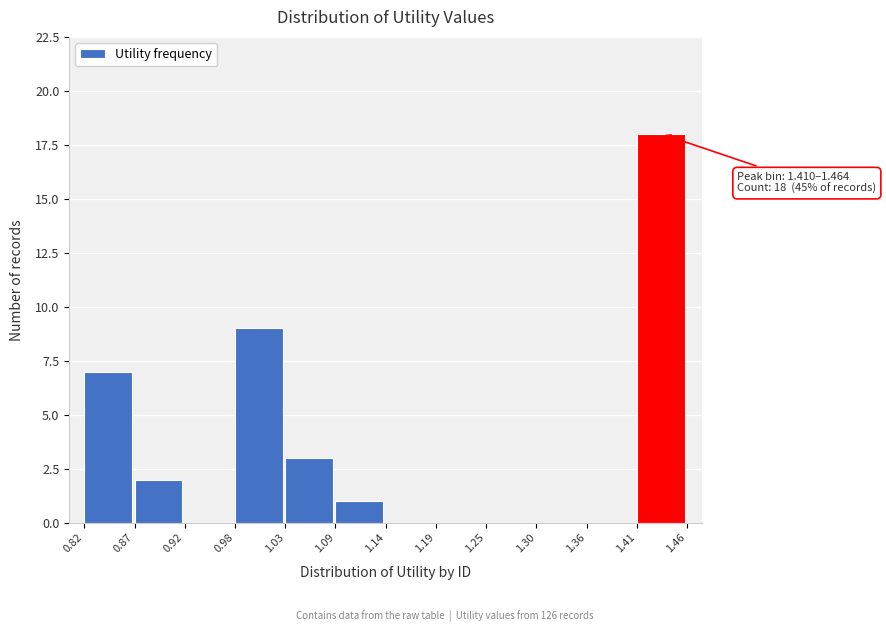

Over which range of the x-axis is the bar tallest?

1.41 to 1.46